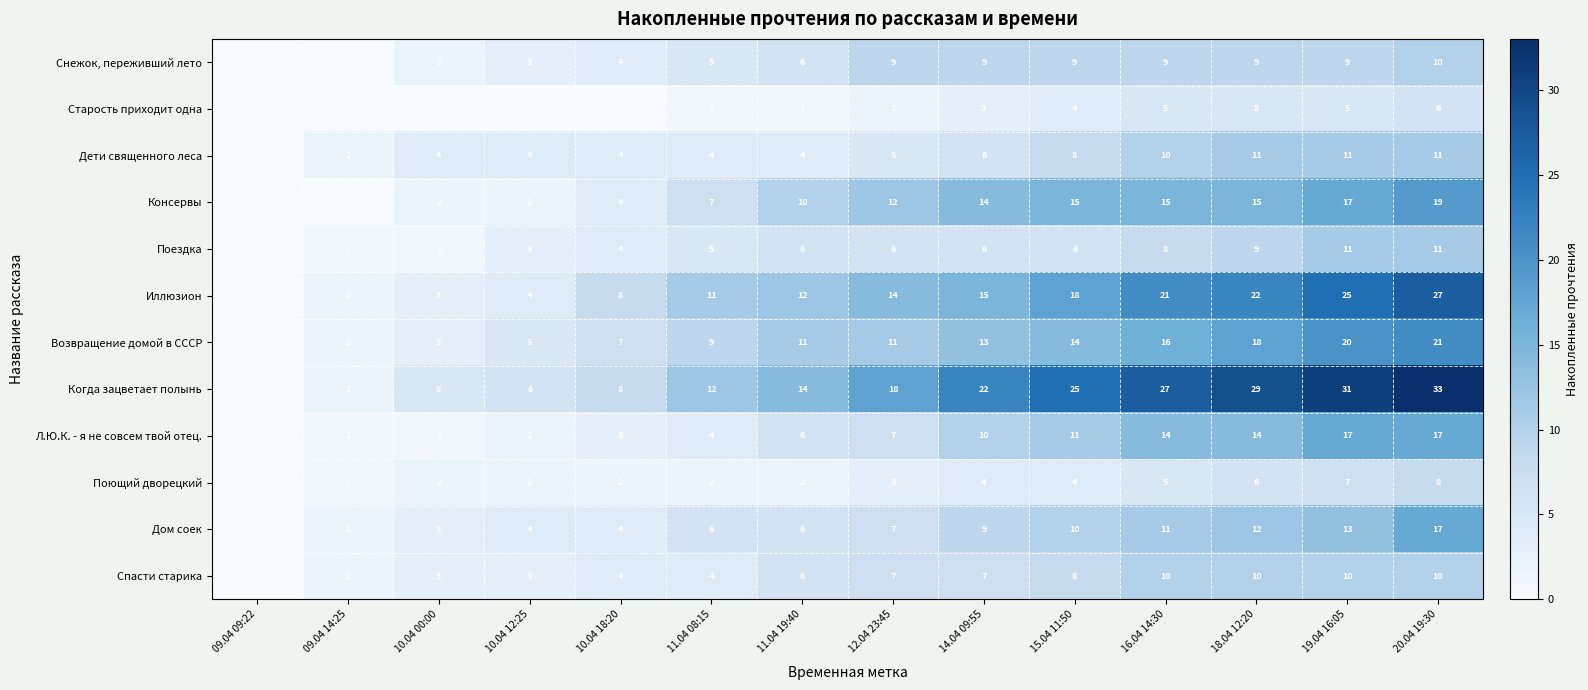

True or false: Консервы has a value of 4 at 10.04 18:20.

True